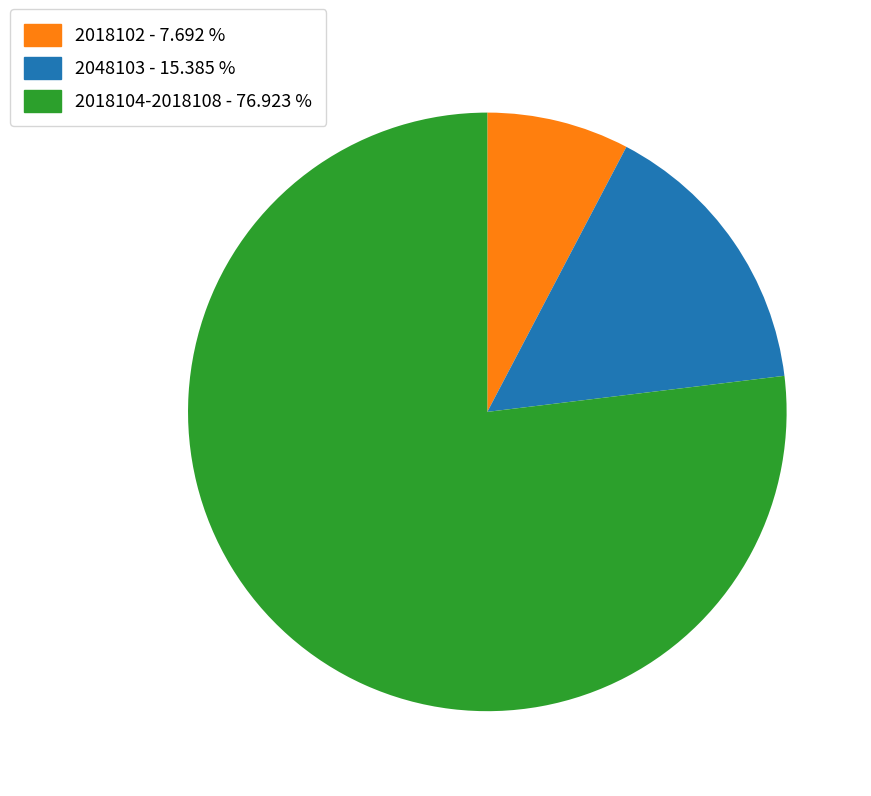

Is there any slice that represents more than half of the pie?

Yes